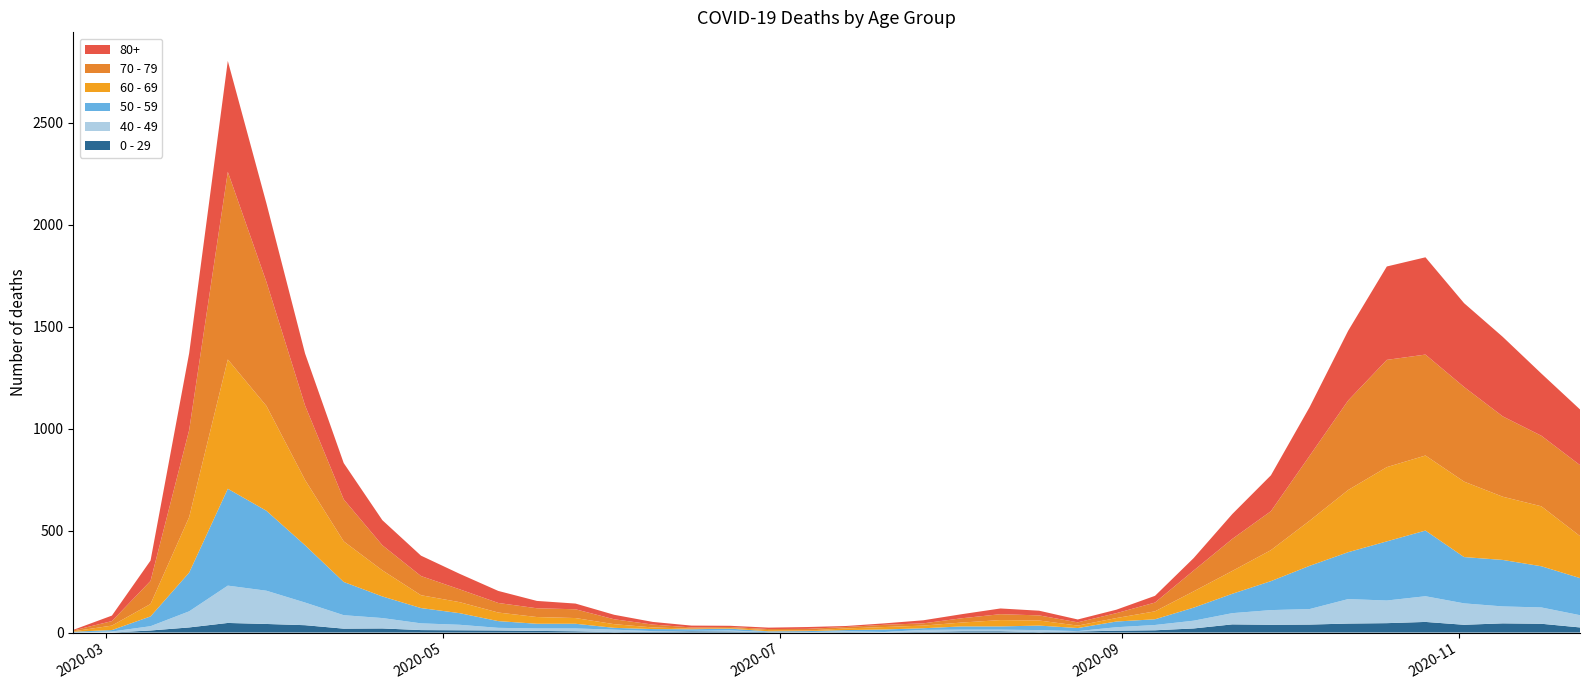

Reading right to left, extract all data points from this chart.

0 - 29: 2020-11-23=25	2020-11-16=43	2020-11-09=45	2020-11-02=38	2020-10-26=52	2020-10-19=46	2020-10-12=44	2020-10-05=39	2020-09-28=38	2020-09-21=40	2020-09-14=20	2020-09-07=11	2020-08-31=9	2020-08-24=5	2020-08-17=2	2020-08-10=6	2020-08-03=6	2020-07-27=3	2020-07-20=1	2020-07-13=2	2020-07-06=1	2020-06-29=2	2020-06-22=5	2020-06-15=6	2020-06-08=4	2020-06-01=2	2020-05-25=6	2020-05-18=8	2020-05-11=10	2020-05-04=11	2020-04-27=12	2020-04-20=20	2020-04-13=19	2020-04-06=36	2020-03-30=42	2020-03-23=47	2020-03-16=25	2020-03-09=10	2020-03-02=0	2020-02-24=1
40 - 49: 2020-11-23=60	2020-11-16=80	2020-11-09=83	2020-11-02=105	2020-10-26=126	2020-10-19=111	2020-10-12=120	2020-10-05=76	2020-09-28=72	2020-09-21=55	2020-09-14=38	2020-09-07=26	2020-08-31=17	2020-08-24=2	2020-08-17=10	2020-08-10=8	2020-08-03=8	2020-07-27=10	2020-07-20=2	2020-07-13=4	2020-07-06=1	2020-06-29=1	2020-06-22=5	2020-06-15=2	2020-06-08=3	2020-06-01=12	2020-05-25=14	2020-05-18=12	2020-05-11=13	2020-05-04=27	2020-04-27=33	2020-04-20=51	2020-04-13=66	2020-04-06=111	2020-03-30=163	2020-03-23=183	2020-03-16=79	2020-03-09=21	2020-03-02=5	2020-02-24=0
50 - 59: 2020-11-23=182	2020-11-16=202	2020-11-09=228	2020-11-02=227	2020-10-26=322	2020-10-19=290	2020-10-12=230	2020-10-05=212	2020-09-28=142	2020-09-21=95	2020-09-14=64	2020-09-07=28	2020-08-31=28	2020-08-24=15	2020-08-17=22	2020-08-10=16	2020-08-03=16	2020-07-27=8	2020-07-20=12	2020-07-13=6	2020-07-06=5	2020-06-29=3	2020-06-22=9	2020-06-15=8	2020-06-08=10	2020-06-01=9	2020-05-25=23	2020-05-18=23	2020-05-11=33	2020-05-04=57	2020-04-27=75	2020-04-20=106	2020-04-13=163	2020-04-06=281	2020-03-30=392	2020-03-23=475	2020-03-16=190	2020-03-09=48	2020-03-02=7	2020-02-24=3
60 - 69: 2020-11-23=206	2020-11-16=294	2020-11-09=310	2020-11-02=370	2020-10-26=368	2020-10-19=364	2020-10-12=305	2020-10-05=221	2020-09-28=152	2020-09-21=112	2020-09-14=80	2020-09-07=39	2020-08-31=17	2020-08-24=12	2020-08-17=25	2020-08-10=31	2020-08-03=19	2020-07-27=13	2020-07-20=12	2020-07-13=8	2020-07-06=3	2020-06-29=6	2020-06-22=3	2020-06-15=3	2020-06-08=8	2020-06-01=18	2020-05-25=28	2020-05-18=33	2020-05-11=42	2020-05-04=54	2020-04-27=63	2020-04-20=128	2020-04-13=199	2020-04-06=320	2020-03-30=514	2020-03-23=634	2020-03-16=272	2020-03-09=61	2020-03-02=22	2020-02-24=2
70 - 79: 2020-11-23=348	2020-11-16=346	2020-11-09=394	2020-11-02=464	2020-10-26=495	2020-10-19=526	2020-10-12=439	2020-10-05=318	2020-09-28=191	2020-09-21=157	2020-09-14=102	2020-09-07=43	2020-08-31=24	2020-08-24=16	2020-08-17=25	2020-08-10=29	2020-08-03=21	2020-07-27=11	2020-07-20=11	2020-07-13=7	2020-07-06=8	2020-06-29=5	2020-06-22=5	2020-06-15=6	2020-06-08=14	2020-06-01=24	2020-05-25=43	2020-05-18=43	2020-05-11=47	2020-05-04=63	2020-04-27=94	2020-04-20=123	2020-04-13=206	2020-04-06=365	2020-03-30=608	2020-03-23=920	2020-03-16=427	2020-03-09=113	2020-03-02=22	2020-02-24=4
80+: 2020-11-23=273	2020-11-16=305	2020-11-09=390	2020-11-02=411	2020-10-26=477	2020-10-19=458	2020-10-12=342	2020-10-05=239	2020-09-28=176	2020-09-21=122	2020-09-14=61	2020-09-07=33	2020-08-31=17	2020-08-24=14	2020-08-17=23	2020-08-10=28	2020-08-03=20	2020-07-27=15	2020-07-20=7	2020-07-13=5	2020-07-06=9	2020-06-29=7	2020-06-22=6	2020-06-15=9	2020-06-08=13	2020-06-01=22	2020-05-25=28	2020-05-18=36	2020-05-11=59	2020-05-04=76	2020-04-27=100	2020-04-20=123	2020-04-13=178	2020-04-06=255	2020-03-30=385	2020-03-23=544	2020-03-16=377	2020-03-09=100	2020-03-02=27	2020-02-24=3